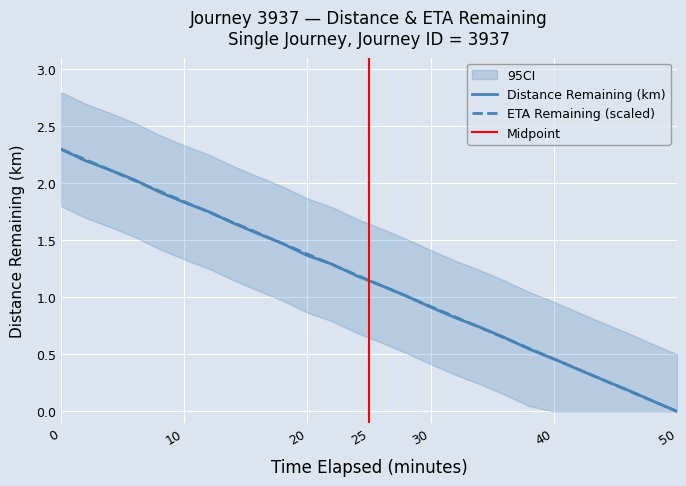

What is the average value of the ETA Remaining (min) series?

1.1